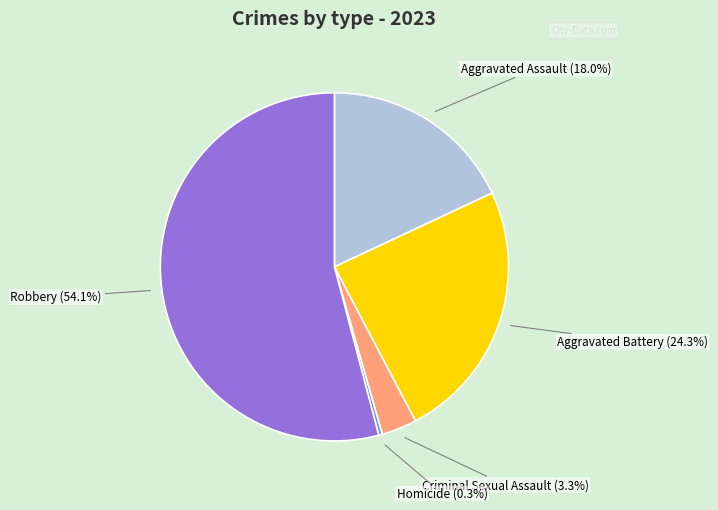

Between Criminal Sexual Assault and Homicide, which is larger?

Criminal Sexual Assault